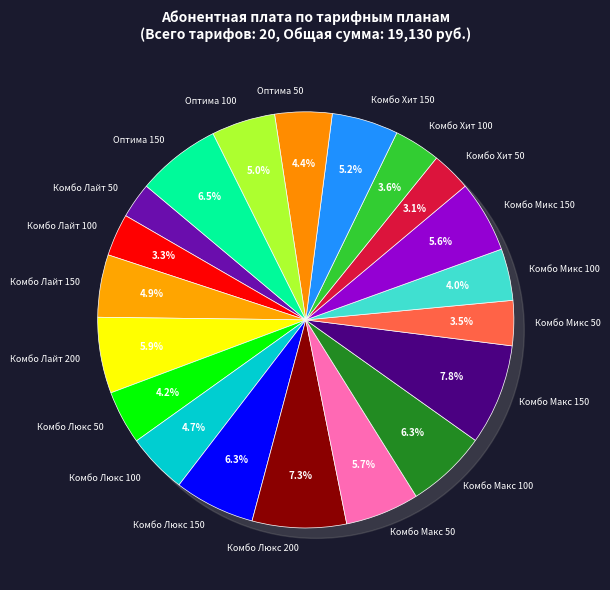

What is the change in value from Комбо Люкс 100 to Оптима 150?

+350